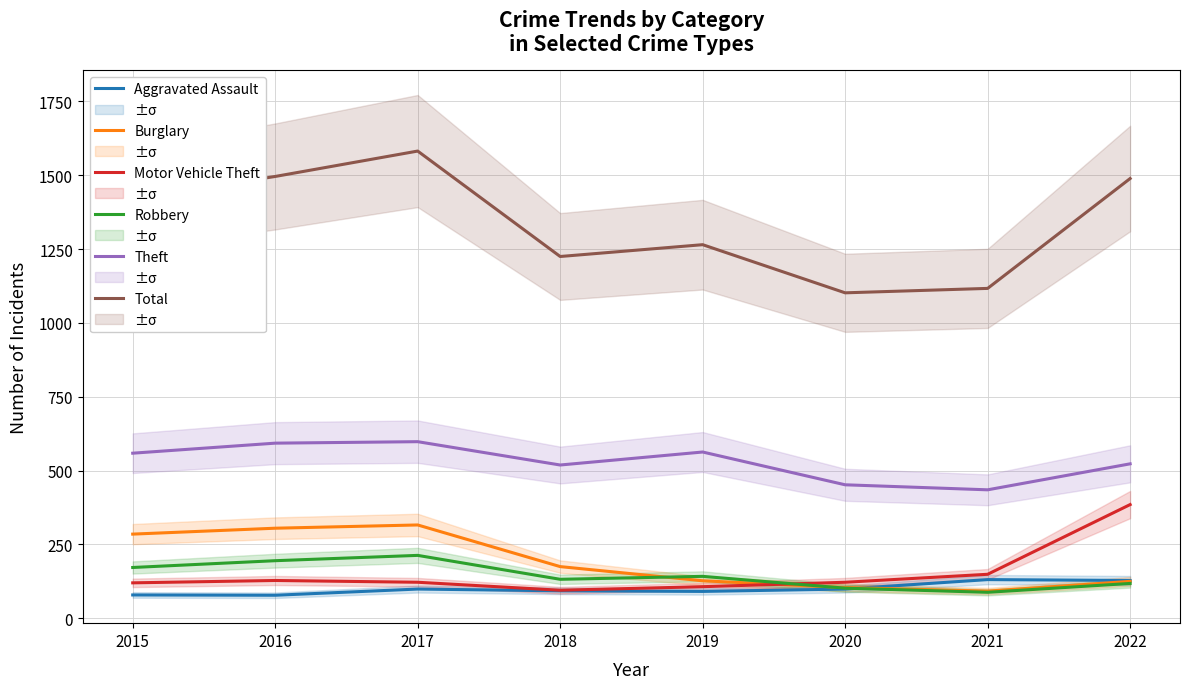

Reading left to right, what are all the values shown in this chart?

Aggravated Assault: 79	78	99	93	91	99	131	128
Burglary: 285	305	316	175	127	104	92	125
Motor Vehicle Theft: 120	128	122	95	107	122	149	385
Robbery: 172	195	213	132	142	102	88	118
Theft: 559	593	598	519	563	452	435	523
Total: 1420	1496	1582	1225	1265	1102	1117	1489